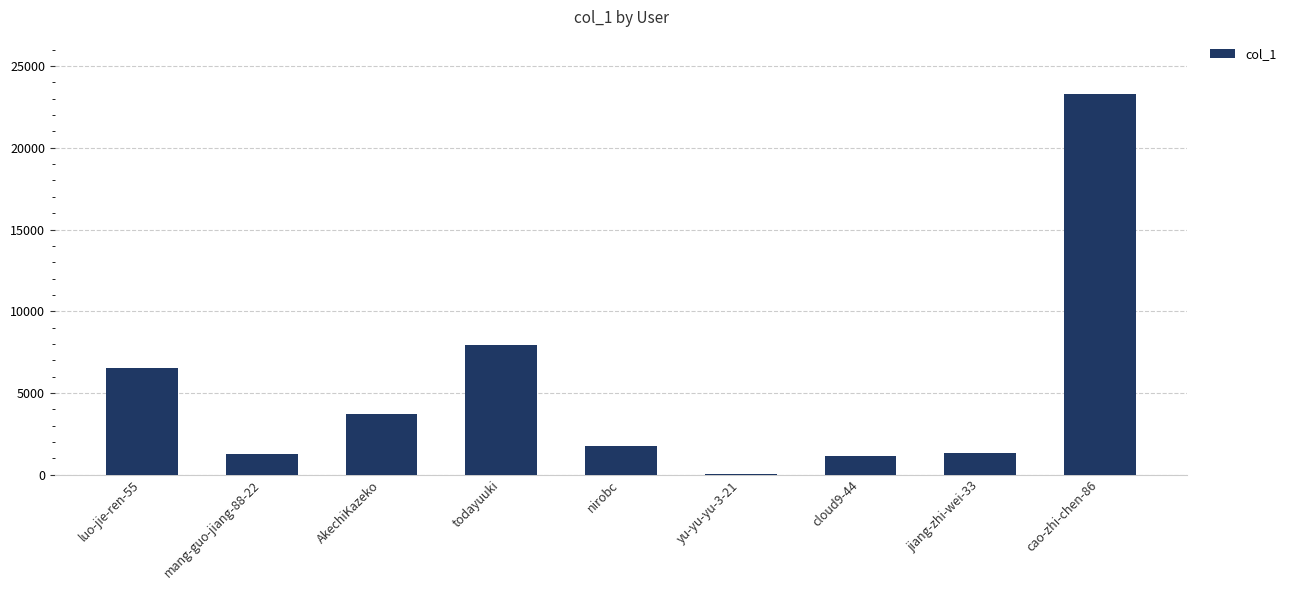

Which label corresponds to the largest value in the chart?

cao-zhi-chen-86